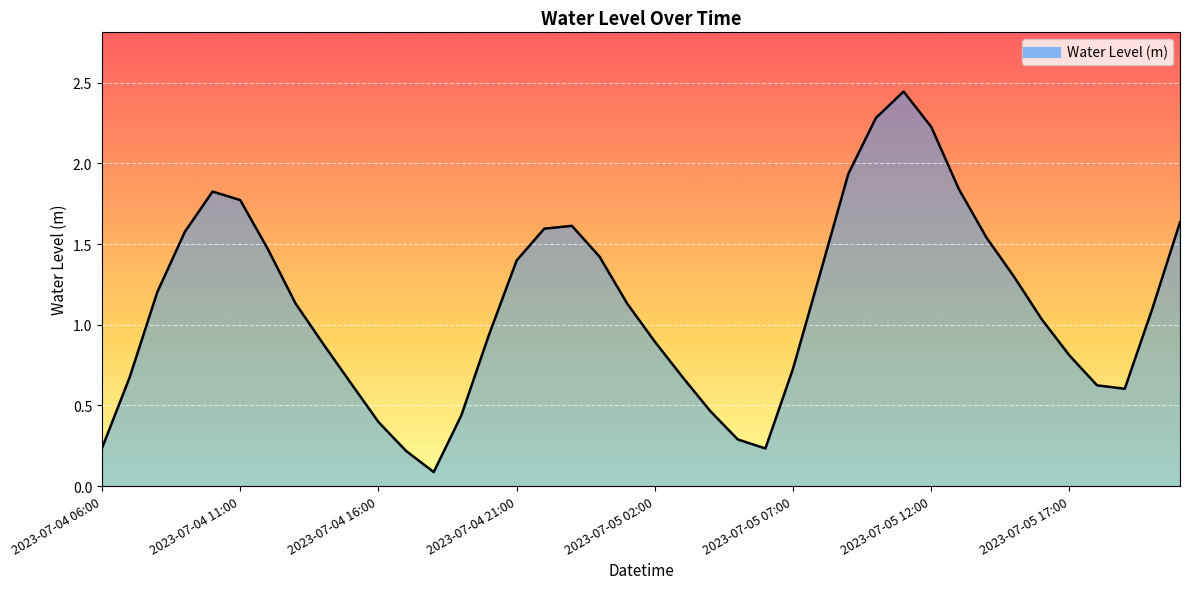

List the labels in order of value, smallest first.

2023-07-04 18:00, 2023-07-04 17:00, 2023-07-05 06:00, 2023-07-04 06:00, 2023-07-05 05:00, 2023-07-04 16:00, 2023-07-04 19:00, 2023-07-05 04:00, 2023-07-05 19:00, 2023-07-05 18:00, 2023-07-04 15:00, 2023-07-04 07:00, 2023-07-05 03:00, 2023-07-05 07:00, 2023-07-05 17:00, 2023-07-04 14:00, 2023-07-05 02:00, 2023-07-04 20:00, 2023-07-05 16:00, 2023-07-05 20:00, 2023-07-05 01:00, 2023-07-04 13:00, 2023-07-04 08:00, 2023-07-05 15:00, 2023-07-05 08:00, 2023-07-04 21:00, 2023-07-05 00:00, 2023-07-04 12:00, 2023-07-05 14:00, 2023-07-04 09:00, 2023-07-04 22:00, 2023-07-04 23:00, 2023-07-05 21:00, 2023-07-04 11:00, 2023-07-04 10:00, 2023-07-05 13:00, 2023-07-05 09:00, 2023-07-05 12:00, 2023-07-05 10:00, 2023-07-05 11:00